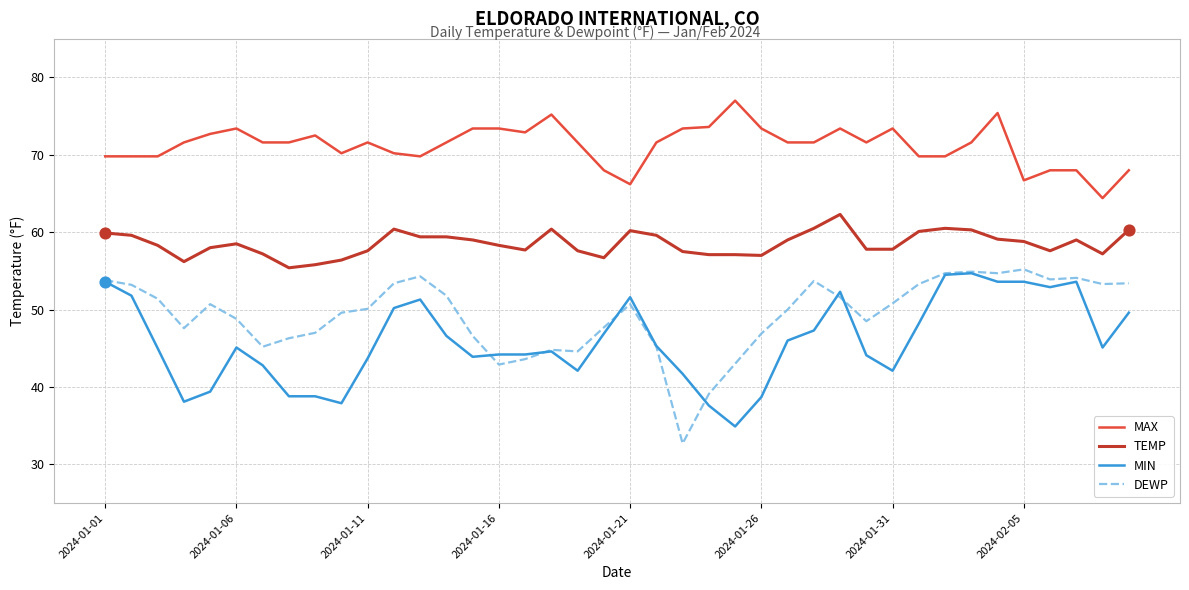

At how many categories does at least one series exceed 60?

40